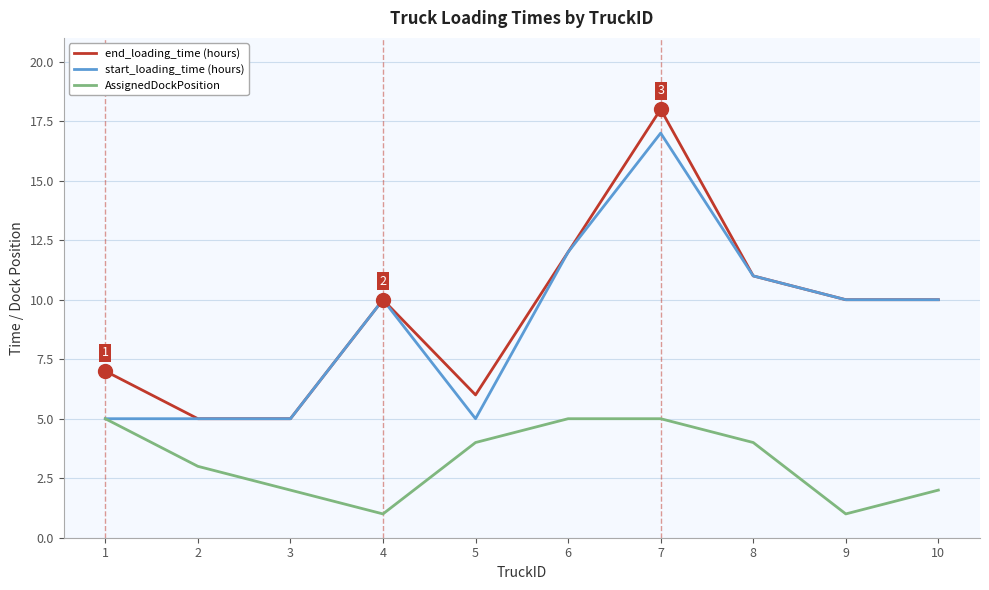

True or false: end_loading_time (hours) and AssignedDockPosition intersect in this chart.

False